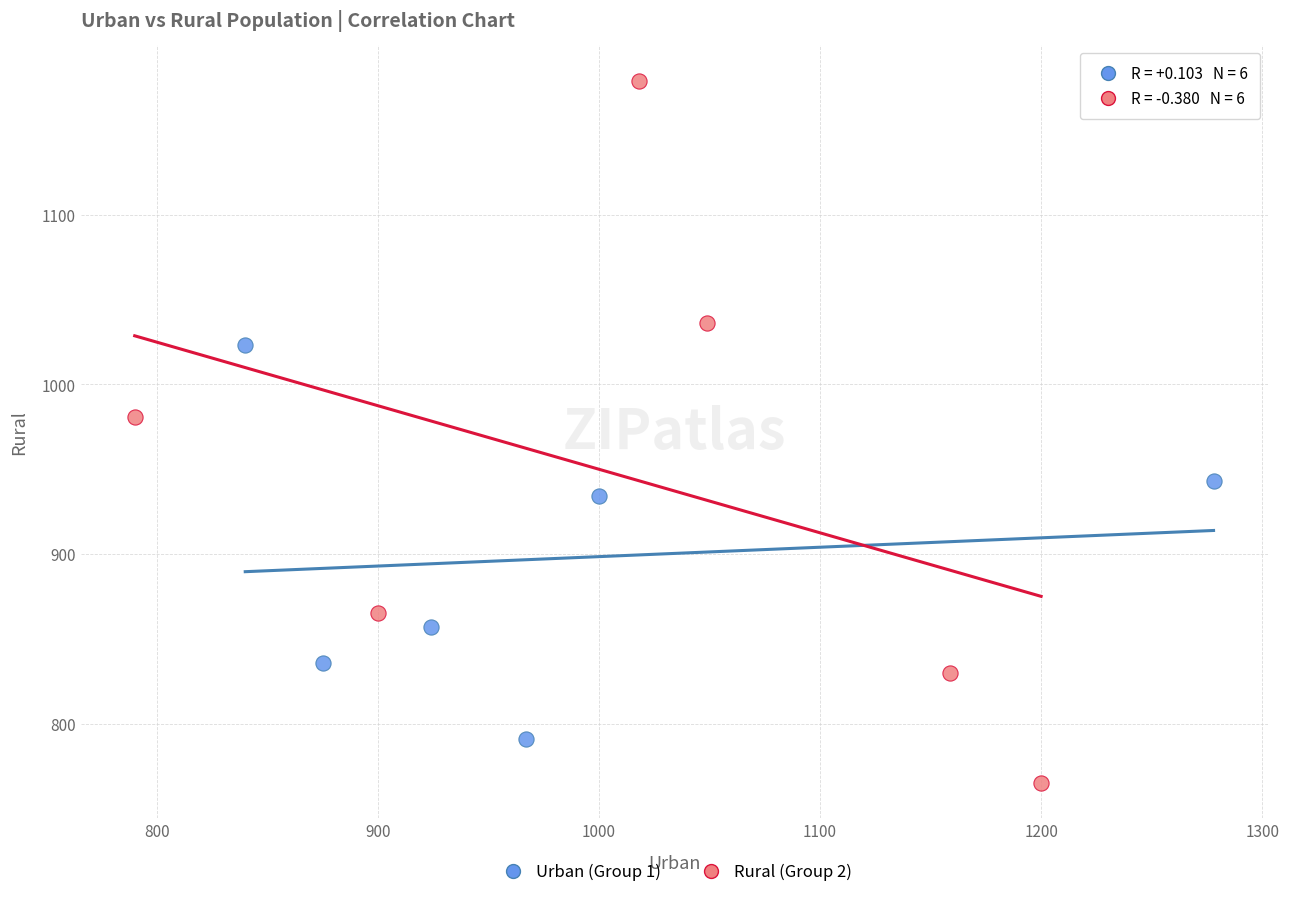

Which series has the widest spread of Y values?

Rural (Group 2)